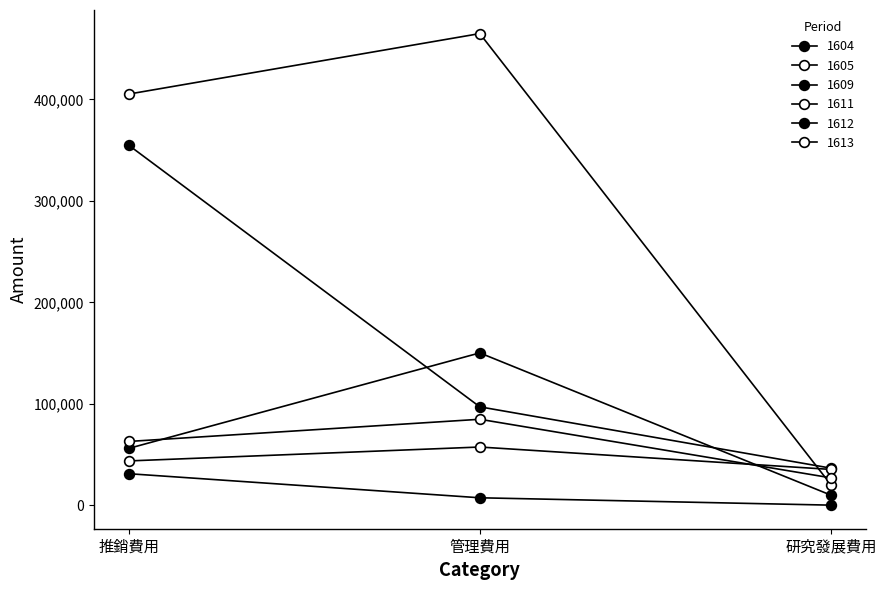

Count the number of data series in this chart.

6